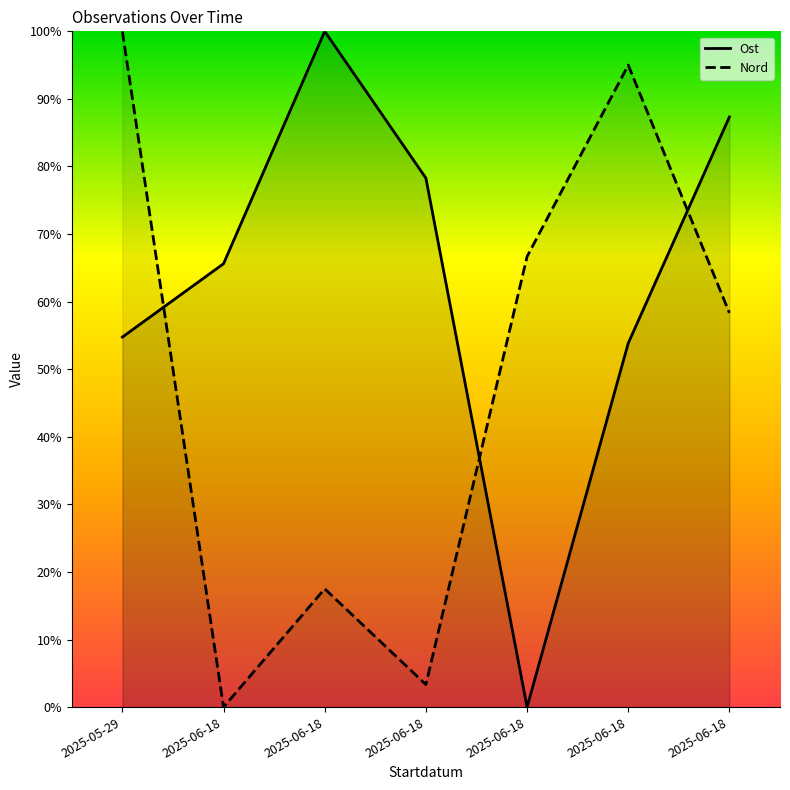

Count the number of categories in the chart.

7